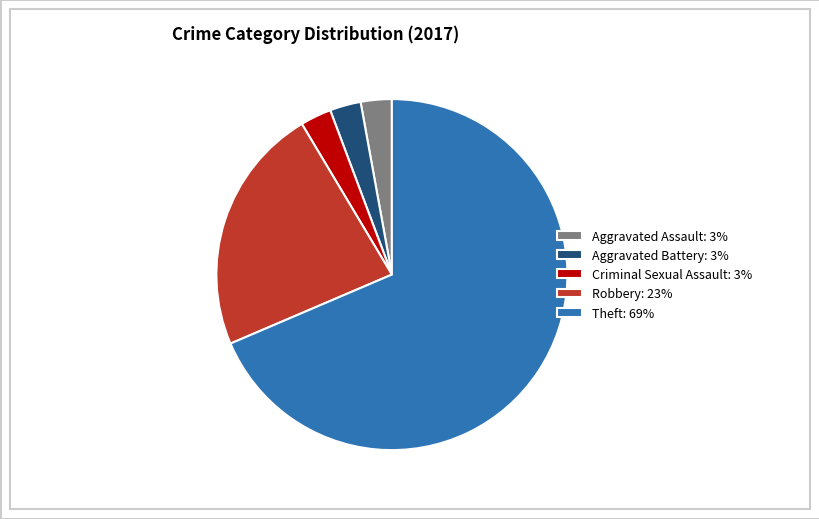

Which category accounts for the majority?

Theft: 69%